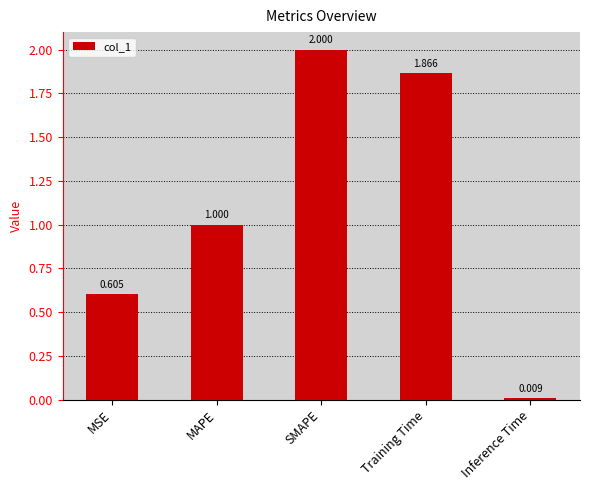

List the labels in order of value, largest first.

SMAPE, Training Time, MAPE, MSE, Inference Time